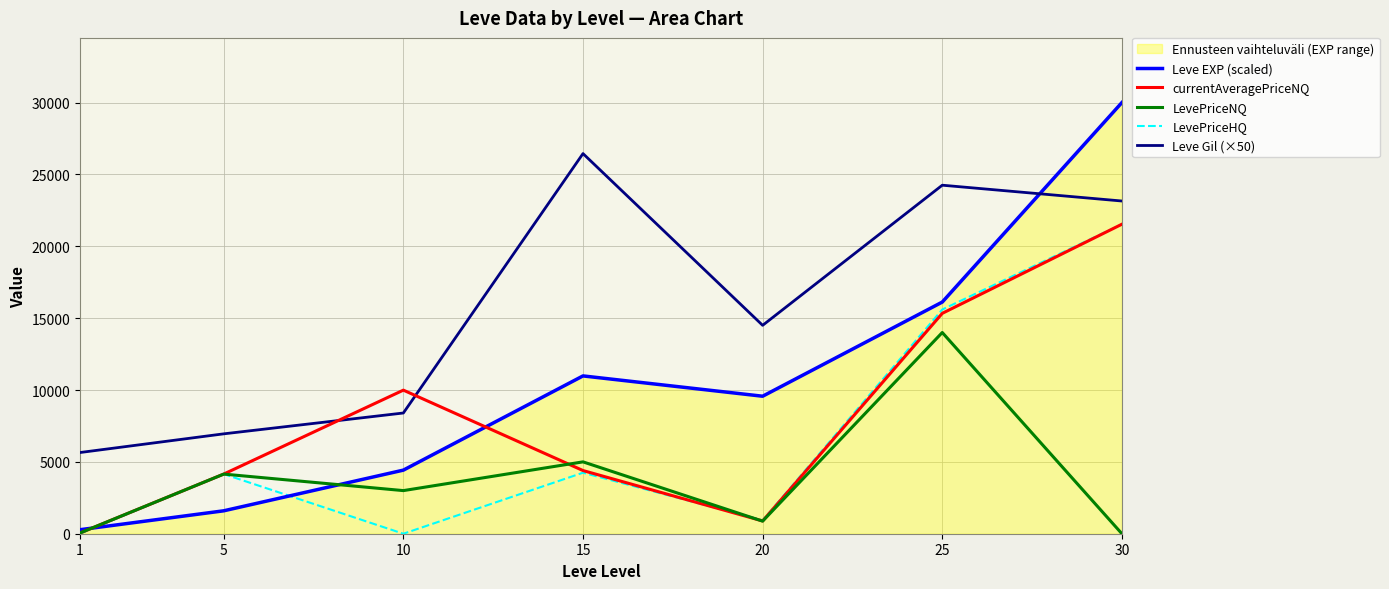

What is the sum of the Leve EXP (scaled) values at 1 and 10?

4704.0